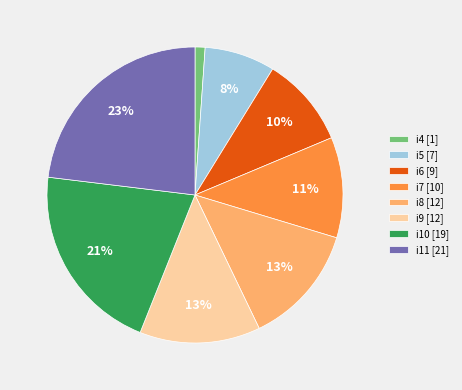

Is it true that i11 [21] is 23% of the pie?

True